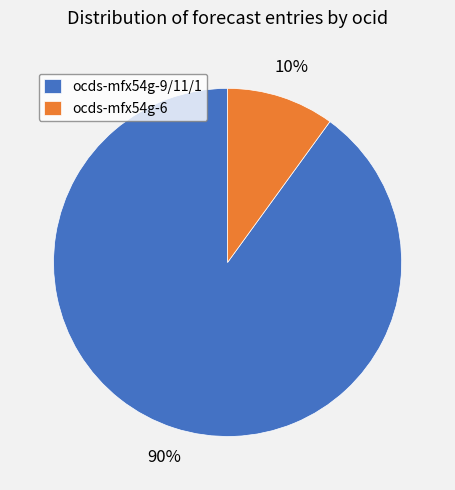

Is there a majority slice in this chart?

Yes